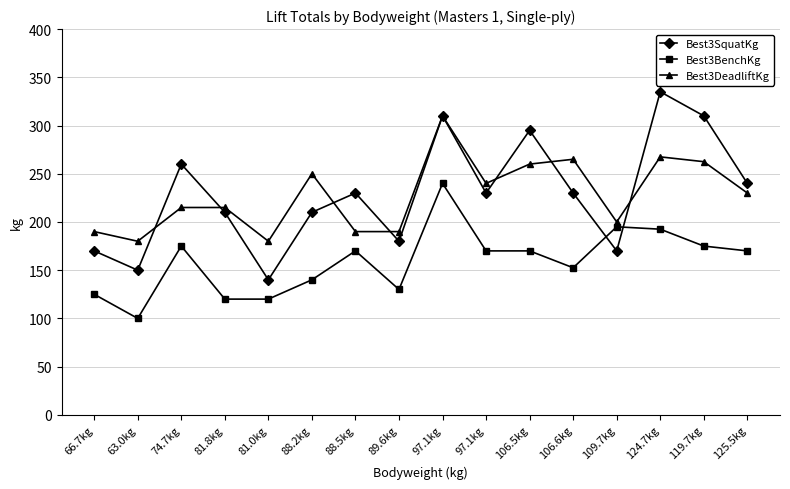

What is the highest value of the Best3DeadliftKg series?

310.0